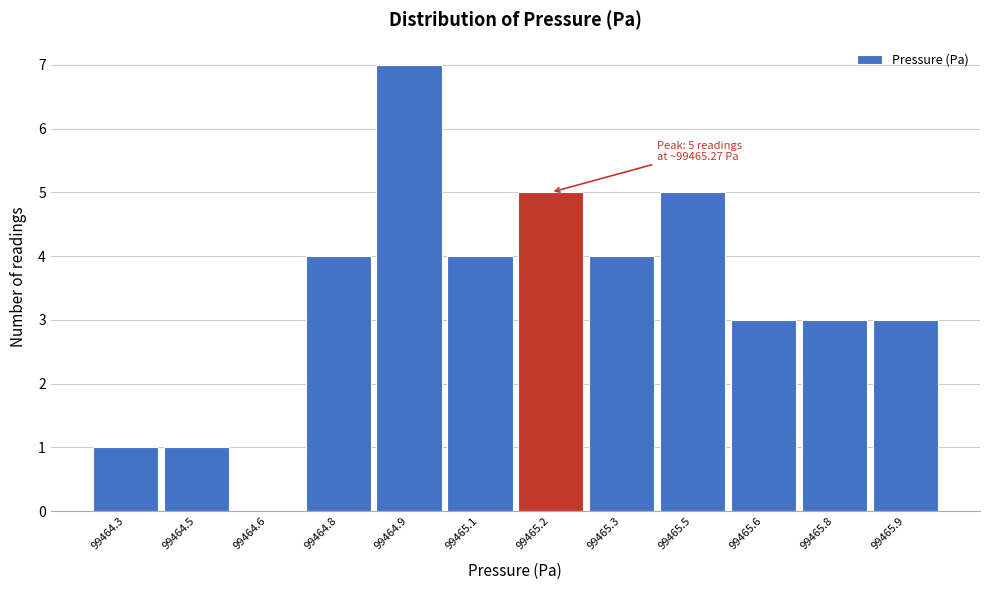

Reading left to right, what are all the values shown in this chart?

99464.3=1	99464.5=1	99464.6=0	99464.8=4	99464.9=7	99465.1=4	99465.2=5	99465.3=4	99465.5=5	99465.6=3	99465.8=3	99465.9=3